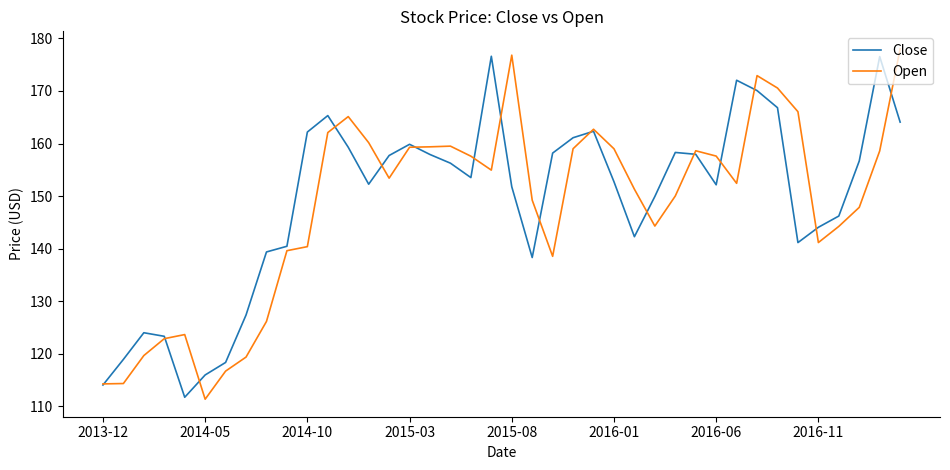

How many series are shown in this chart?

2